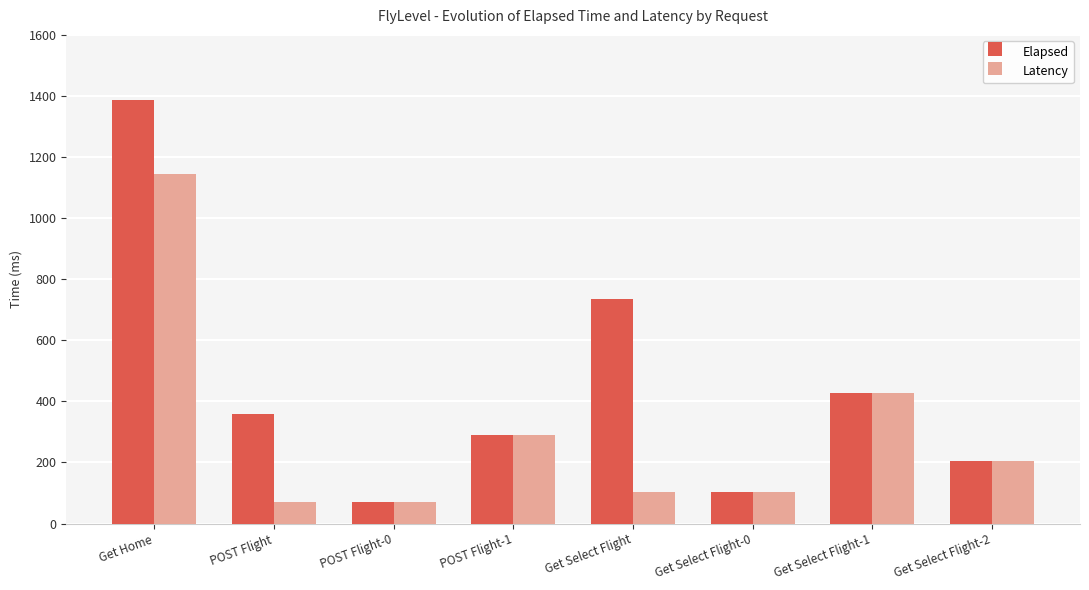

Rank the categories by Elapsed value from highest to lowest.

Get Home, Get Select Flight, Get Select Flight-1, POST Flight, POST Flight-1, Get Select Flight-2, Get Select Flight-0, POST Flight-0